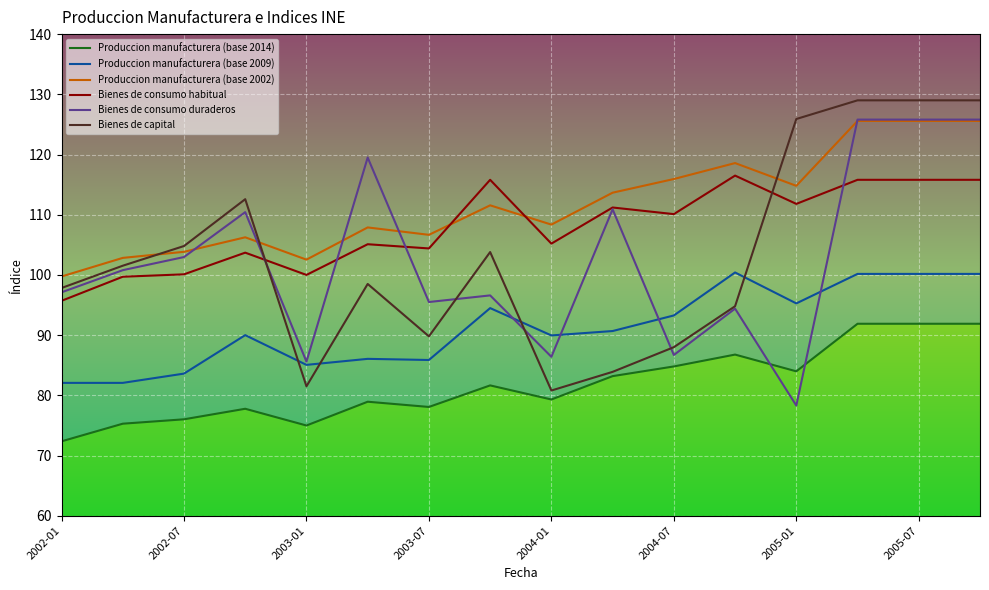

At how many categories does at least one series exceed 98?

16